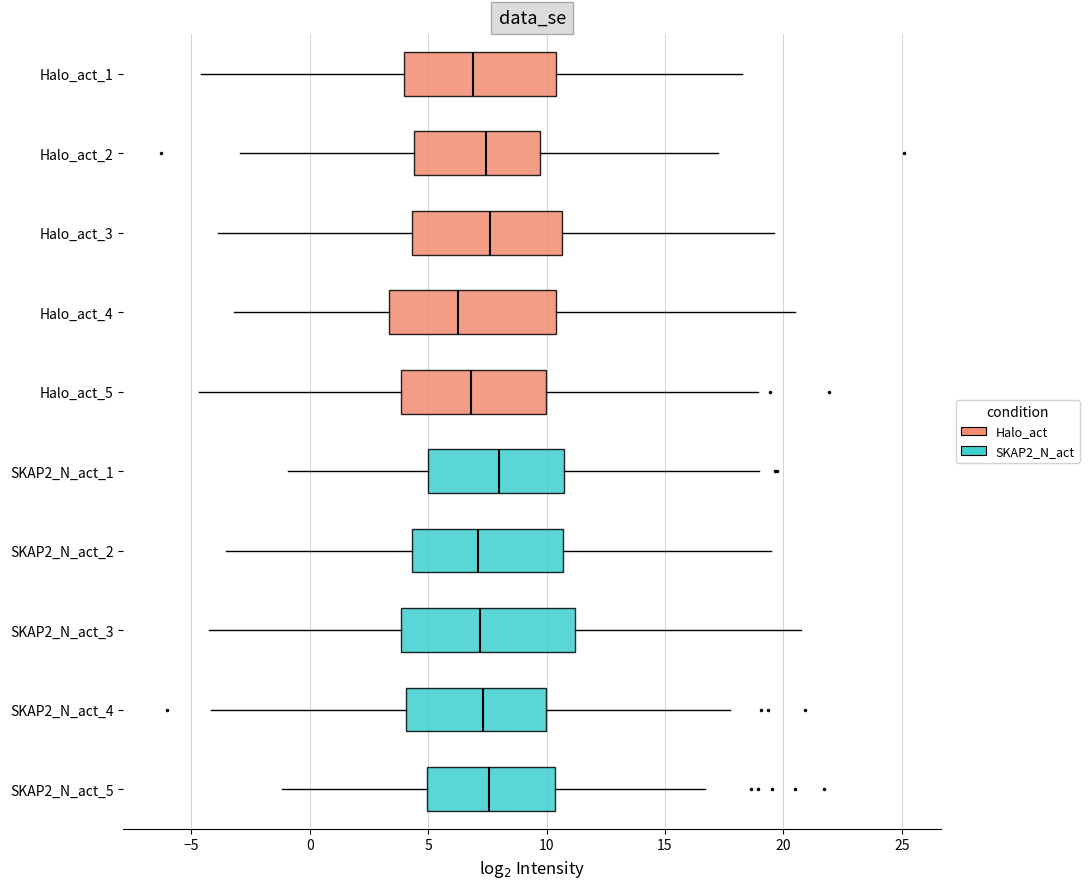

Reading bottom to top, read every box against the x-axis: the position of its median line, the range the box covers, and the ends of its whiskers. The values are not printed on the chart, so give them approximately, as read against the axis.

SKAP2_N_act_5: median 7.5, box 5.0 to 10.5, whiskers -1.0 to 16.5
SKAP2_N_act_4: median 7.5, box 4.0 to 10.0, whiskers -4.0 to 18.0
SKAP2_N_act_3: median 7.0, box 4.0 to 11.0, whiskers -4.5 to 20.5
SKAP2_N_act_2: median 7.0, box 4.5 to 10.5, whiskers -3.5 to 19.5
SKAP2_N_act_1: median 8.0, box 5.0 to 10.5, whiskers -1.0 to 19.0
Halo_act_5: median 7.0, box 4.0 to 10.0, whiskers -4.5 to 19.0
Halo_act_4: median 6.5, box 3.5 to 10.5, whiskers -3.0 to 20.5
Halo_act_3: median 7.5, box 4.5 to 10.5, whiskers -4.0 to 19.5
Halo_act_2: median 7.5, box 4.5 to 9.5, whiskers -3.0 to 17.5
Halo_act_1: median 7.0, box 4.0 to 10.5, whiskers -4.5 to 18.5